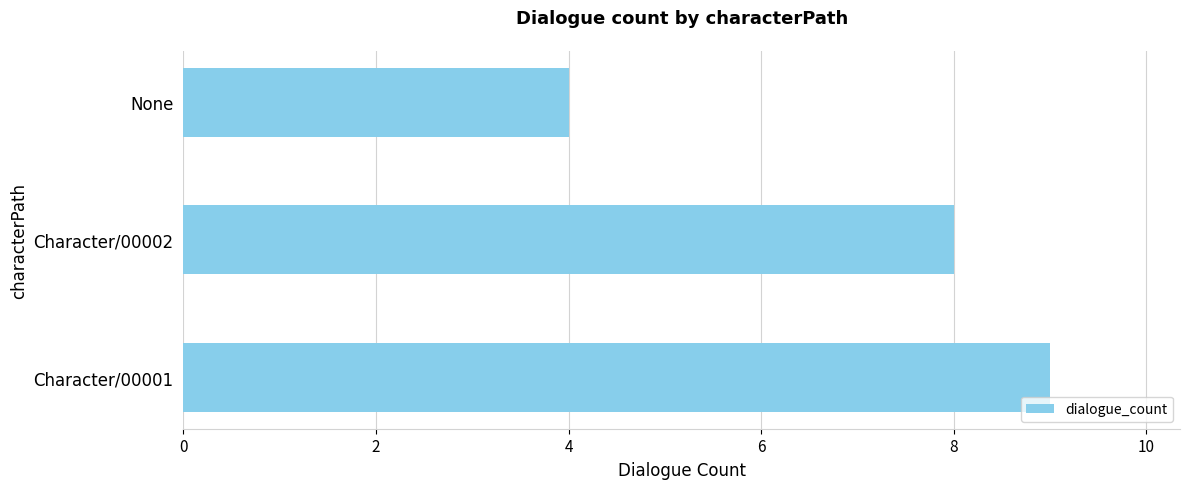

Reading bottom to top, transcribe all the data shown in this chart.

9	8	4